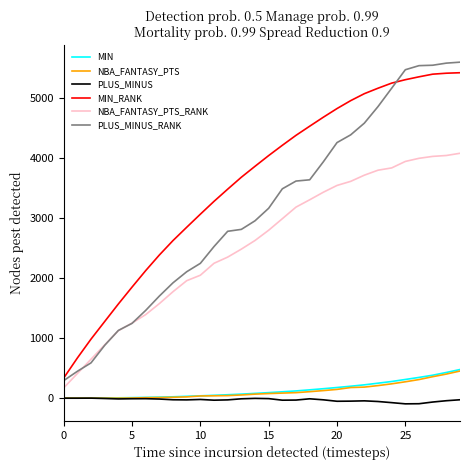

Does the chart have visible grid lines?

No